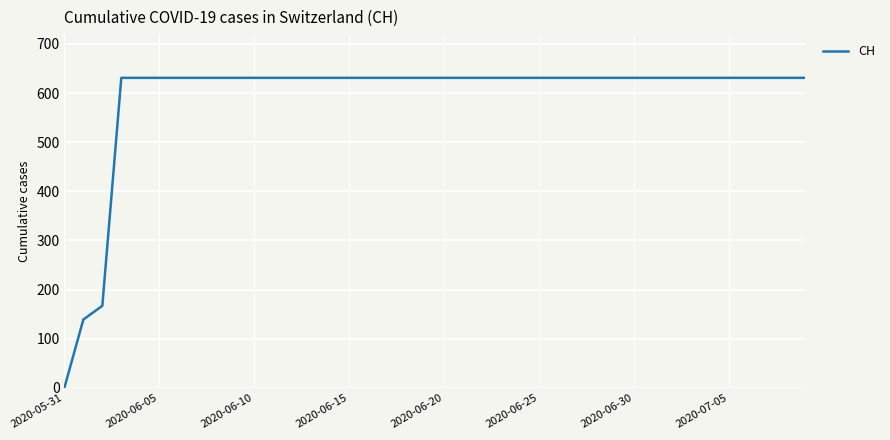

What is the maximum value shown in the chart?

631